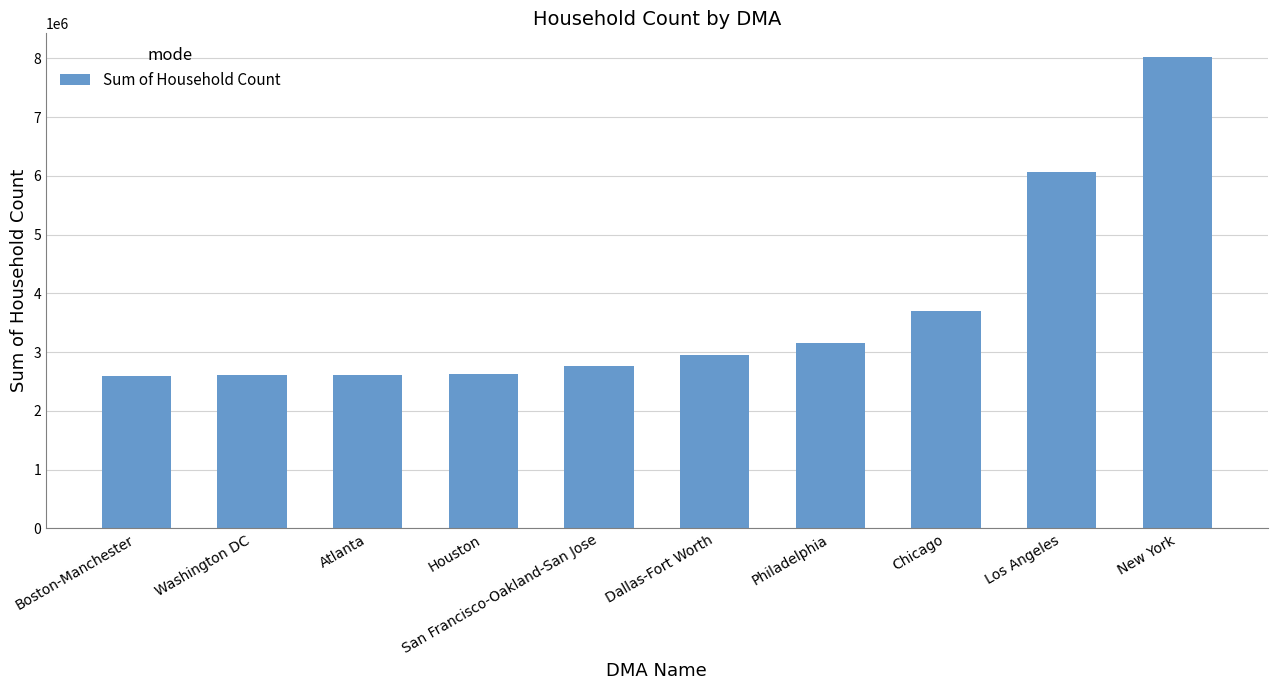

What is the difference between the second highest and minimum values?

3473984